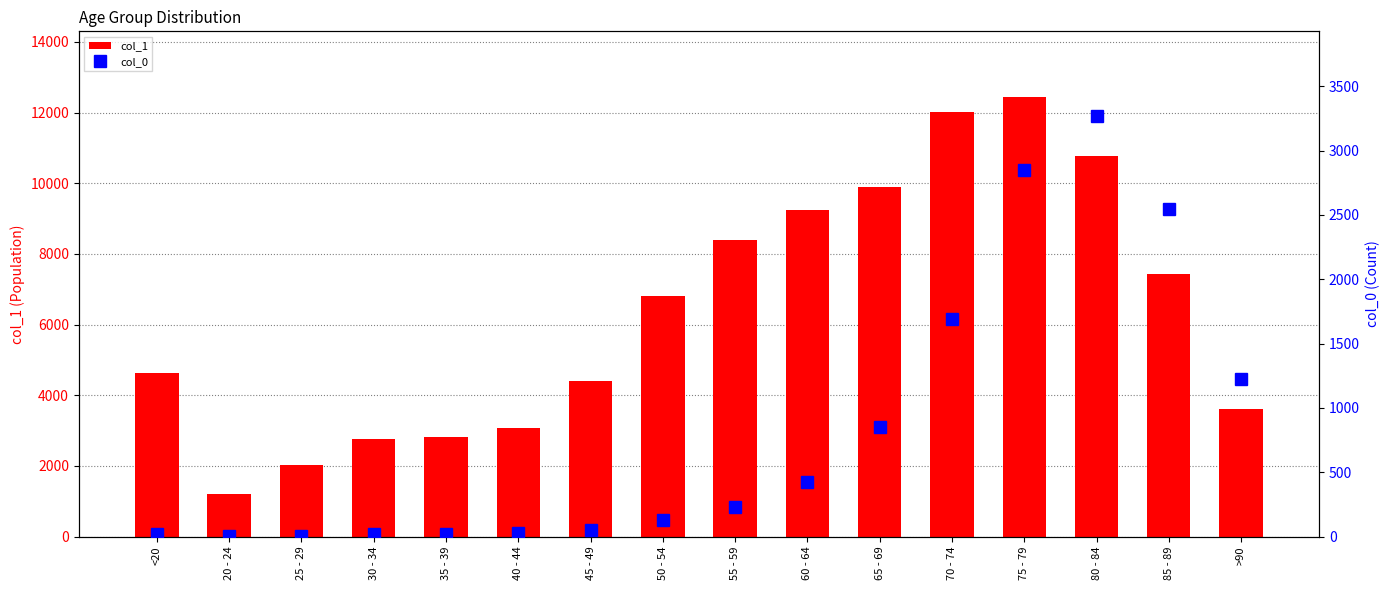

How many groups of bars are there?

16